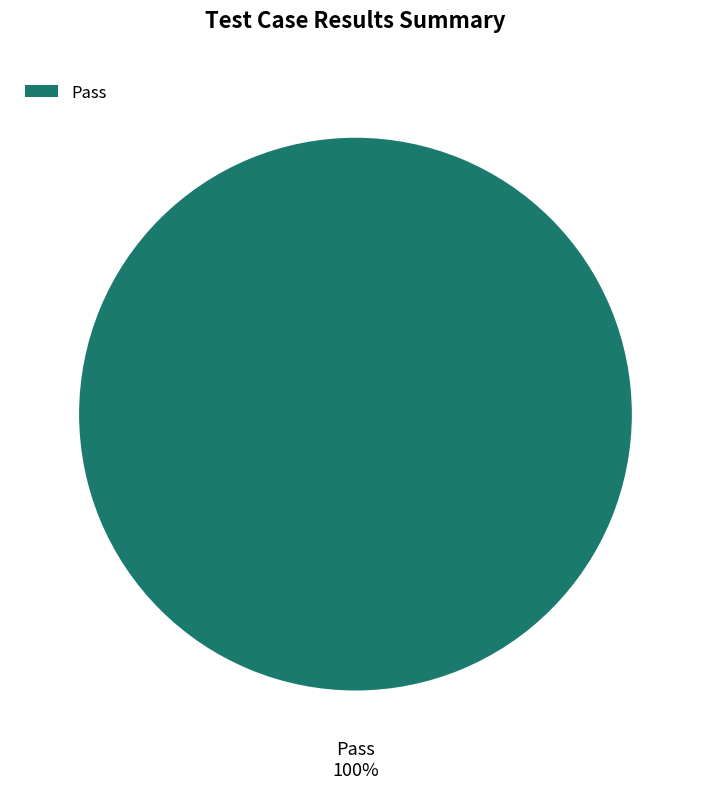

Is it true that Pass is 91% of the pie?

False